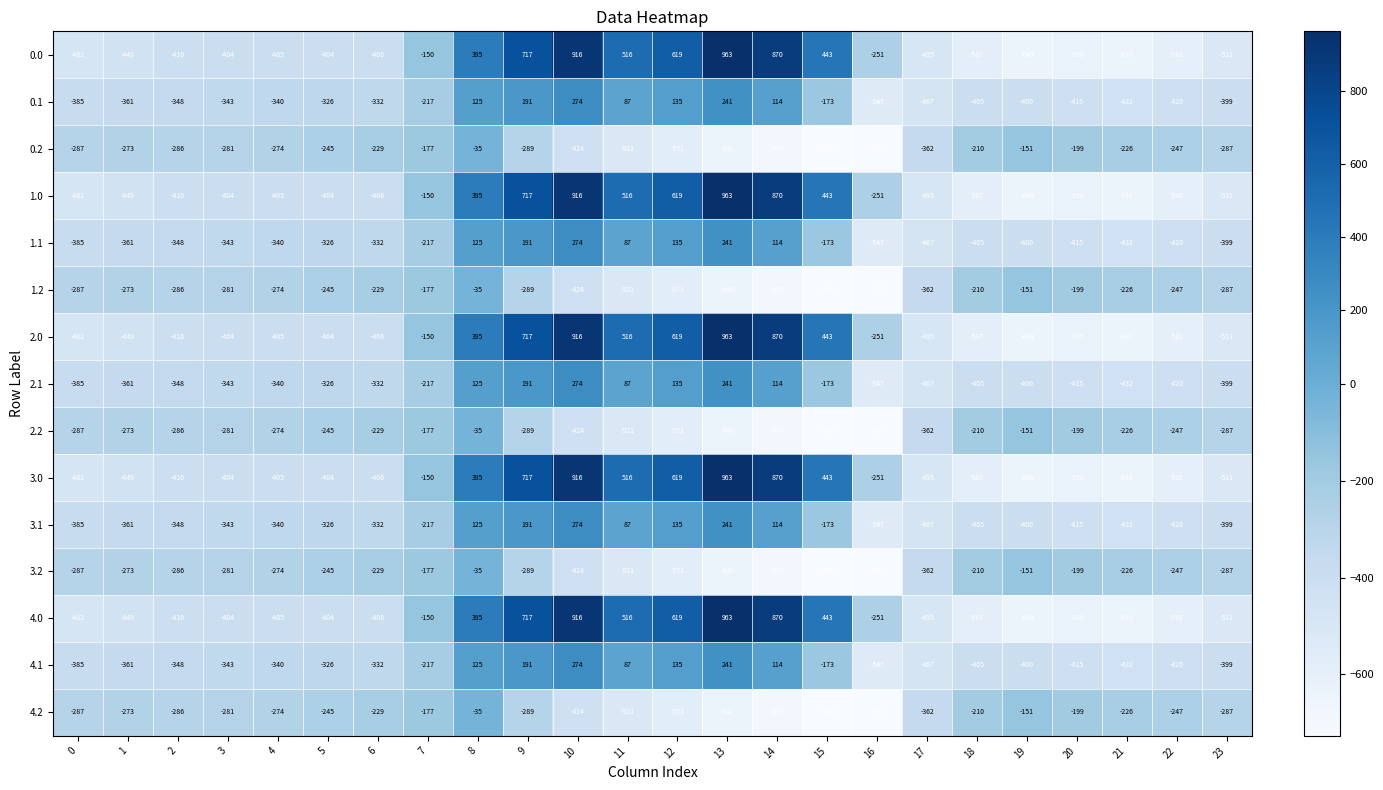

The 3.1 series shows -399 at 23. True or false?

True